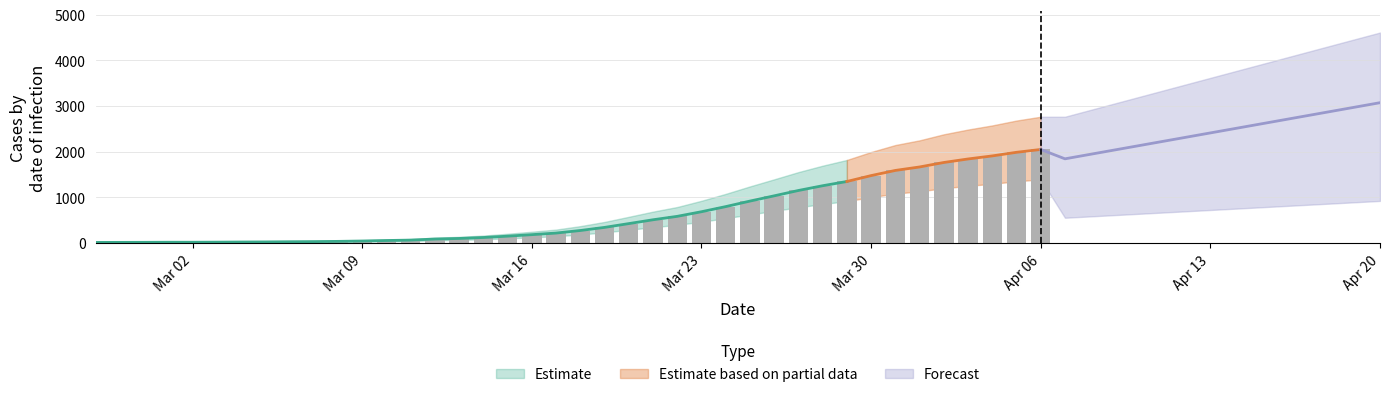

What is the change in value from 2020-03-03 to 2020-03-31?

+1570